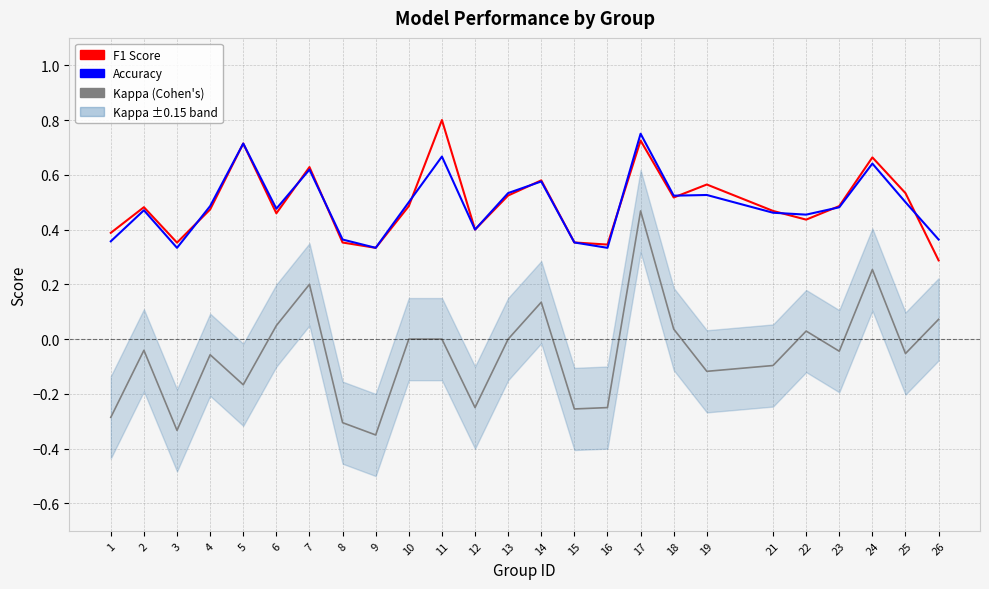

Reading left to right, transcribe all the data shown in this chart.

F1 Score: 0.4	0.5	0.4	0.5	0.7	0.5	0.6	0.4	0.3	0.5	0.8	0.4	0.5	0.6	0.4	0.3	0.7	0.5	0.6	0.5	0.4	0.5	0.7	0.5	0.3
Accuracy: 0.4	0.5	0.3	0.5	0.7	0.5	0.6	0.4	0.3	0.5	0.7	0.4	0.5	0.6	0.4	0.3	0.8	0.5	0.5	0.5	0.5	0.5	0.6	0.5	0.4
Kappa (Cohen's): -0.3	-0.0	-0.3	-0.1	-0.2	0.0	0.2	-0.3	-0.3	0.0	0.0	-0.2	0.0	0.1	-0.3	-0.2	0.5	0.0	-0.1	-0.1	0.0	-0.0	0.3	-0.1	0.1